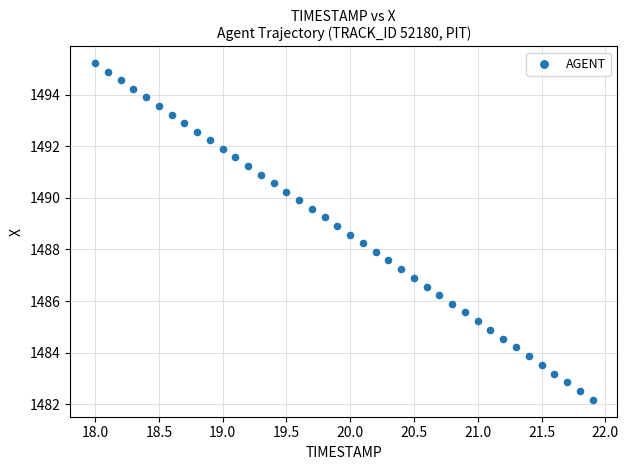

What is the range of X values (max minus min)?

3.9